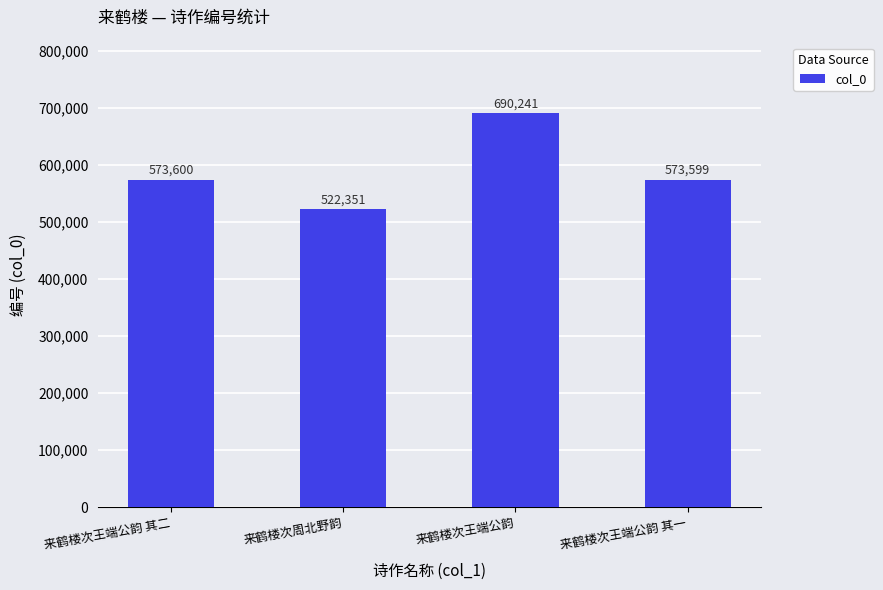

What is the sum of all values?

2359791